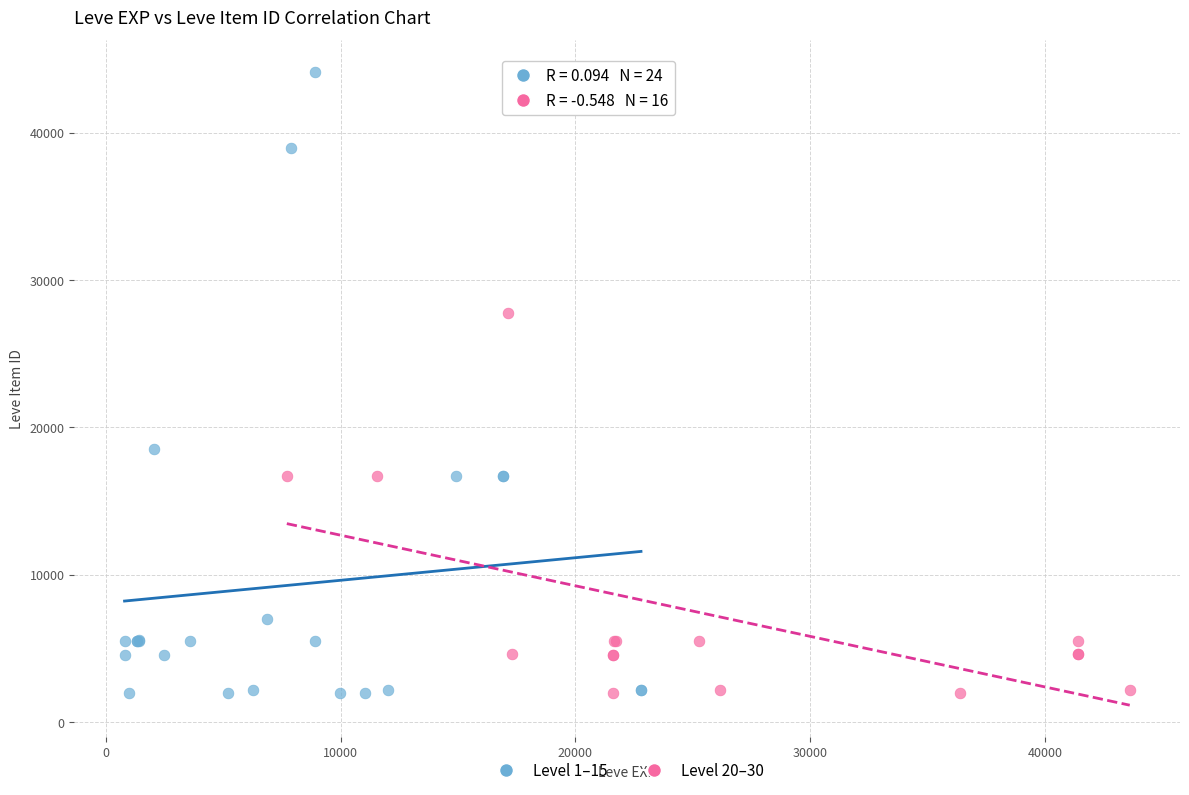

Which series has the widest spread of Y values?

Level 1–15